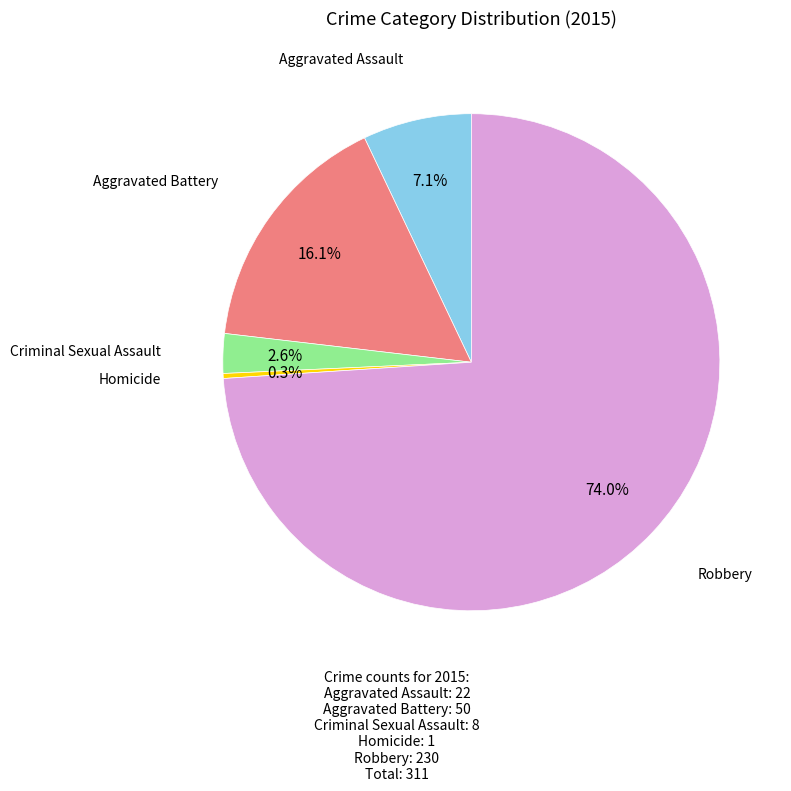

Does any single category account for the majority?

Yes